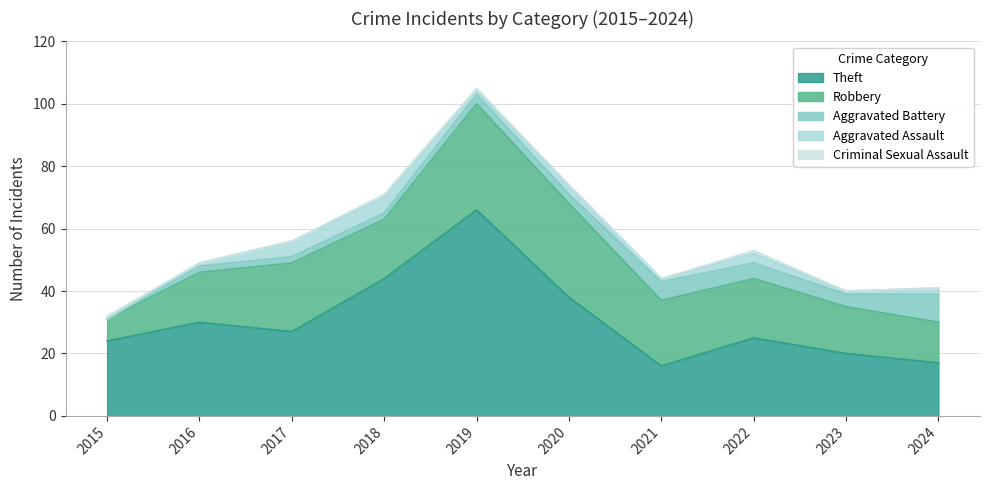

Reading left to right, what are all the values shown in this chart?

Theft: 2015=24	2016=30	2017=27	2018=44	2019=66	2020=38	2021=16	2022=25	2023=20	2024=17
Robbery: 2015=7	2016=16	2017=22	2018=19	2019=34	2020=30	2021=21	2022=19	2023=15	2024=13
Aggravated Battery: 2015=0	2016=2	2017=2	2018=2	2019=3	2020=3	2021=6	2022=5	2023=4	2024=9
Aggravated Assault: 2015=0	2016=1	2017=5	2018=5	2019=1	2020=3	2021=1	2022=3	2023=1	2024=2
Criminal Sexual Assault: 2015=1	2016=0	2017=0	2018=1	2019=1	2020=0	2021=0	2022=1	2023=0	2024=0